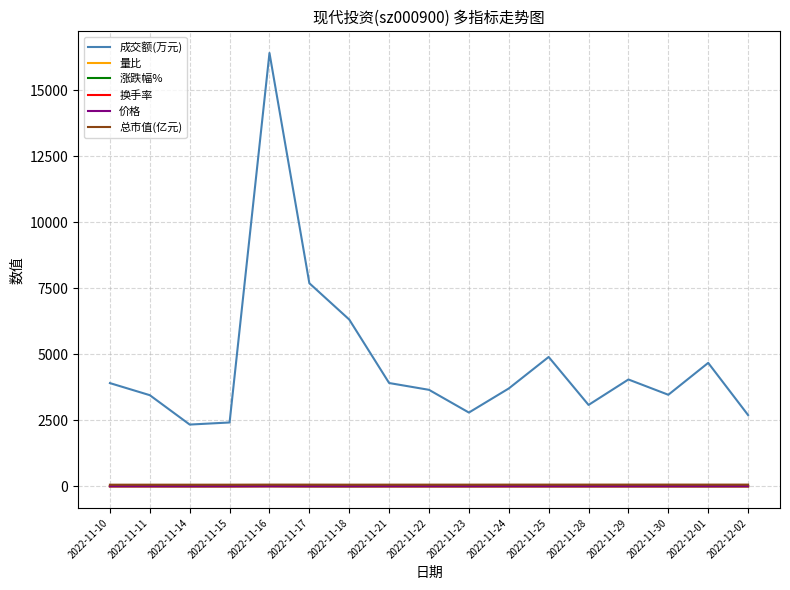

Which category has the highest value across all series?

2022-11-16